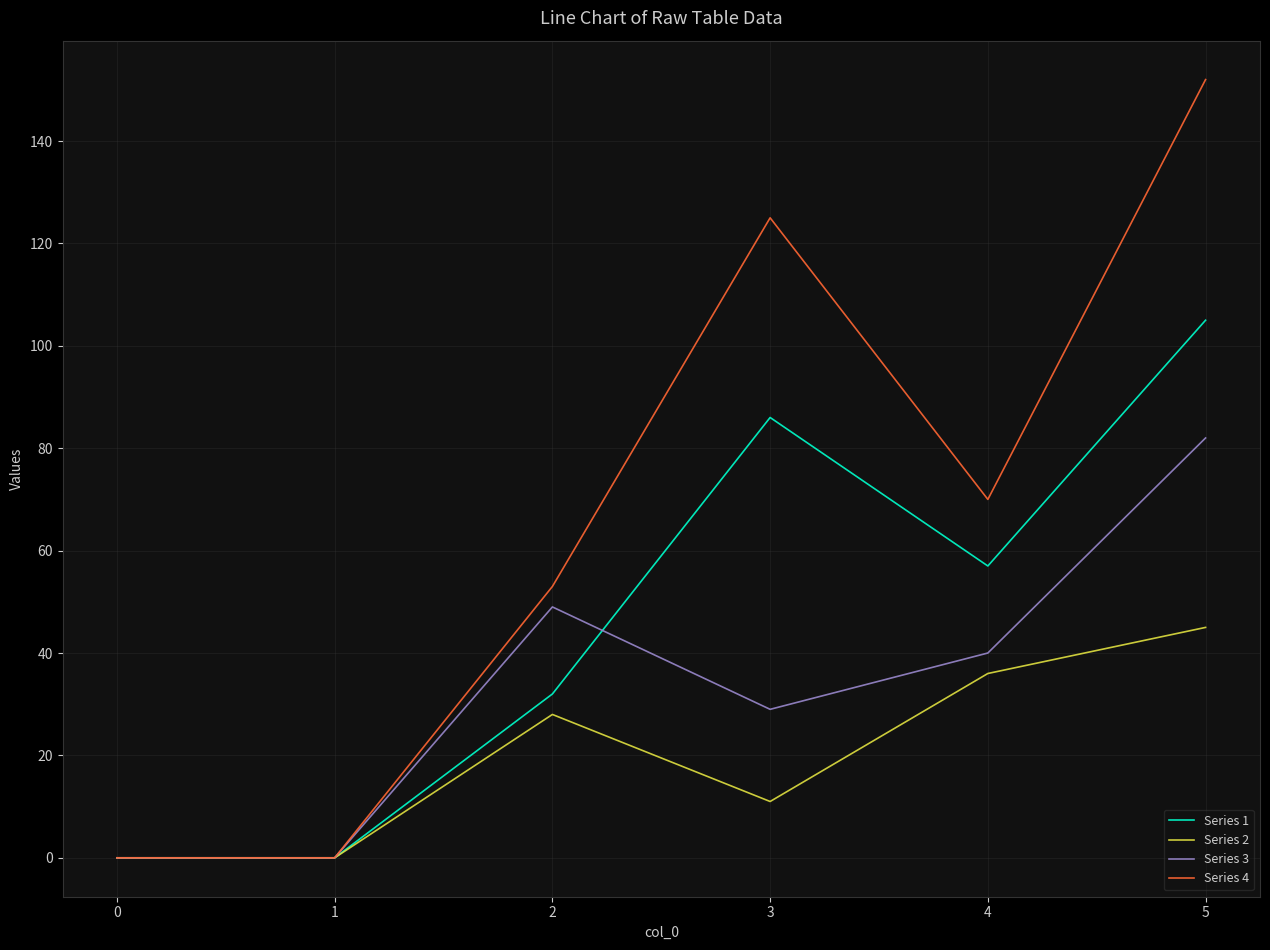

Reading left to right, extract all data points from this chart.

Series 1: 0	0	32	86	57	105
Series 2: 0	0	28	11	36	45
Series 3: 0	0	49	29	40	82
Series 4: 0	0	53	125	70	152